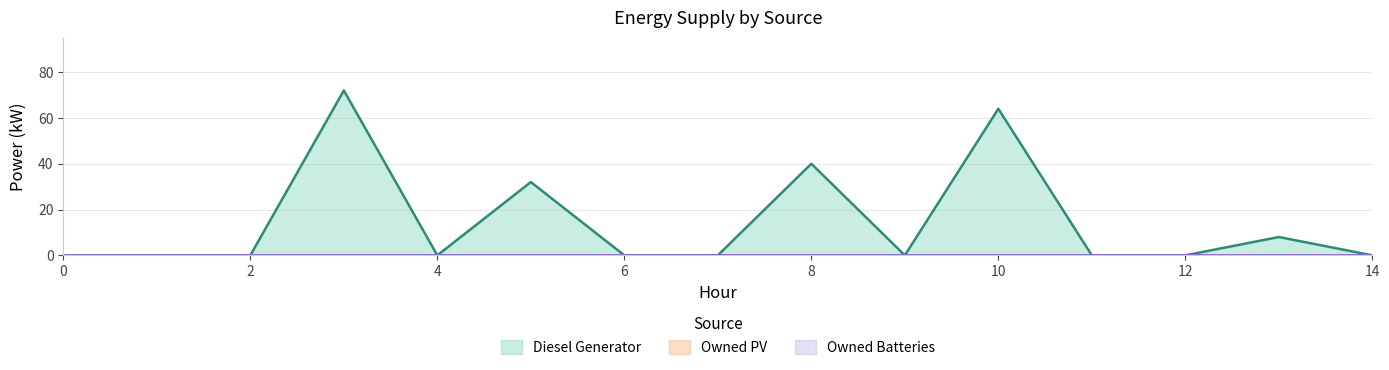

At how many categories does at least one series exceed 65?

1